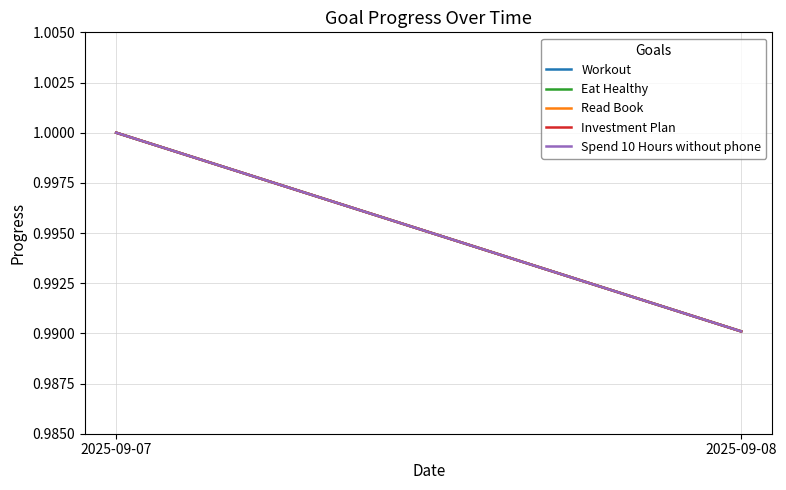

Which has a higher value, 2025-09-07 or 2025-09-08?

2025-09-07